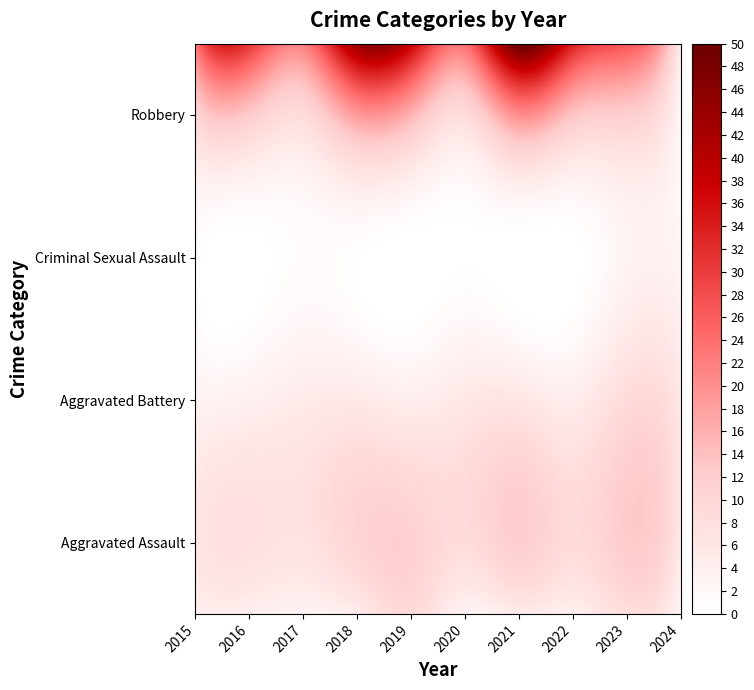

Reading left to right, list all the values displayed in this chart.

Aggravated Assault: 4	4	3	5	9	3	5	4	8	2
Aggravated Battery: 4	5	6	7	6	7	8	6	10	6
Criminal Sexual Assault: 1	0	1	1	0	0	0	0	3	2
Robbery: 23	31	22	44	38	24	50	34	27	5